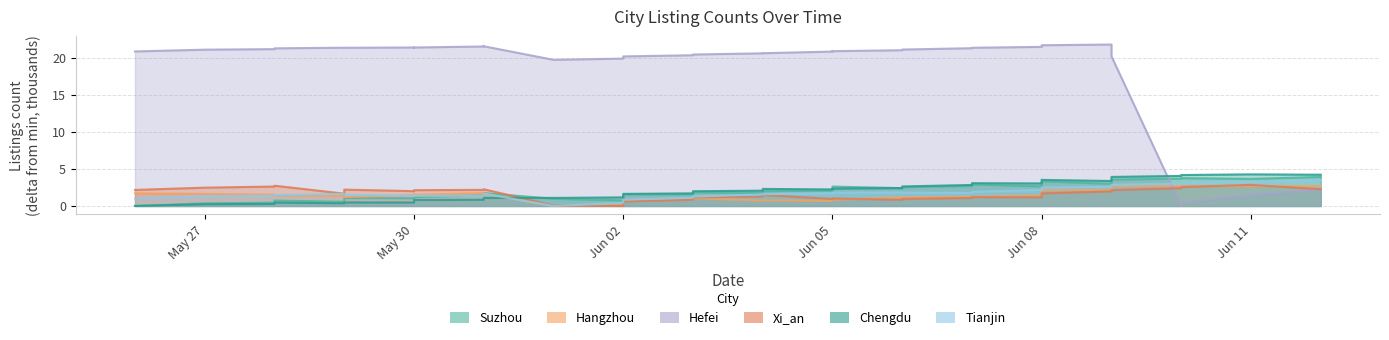

Is the value of Xi_an at 2023-06-08 greater than the value of Tianjin at 2023-06-10?

No